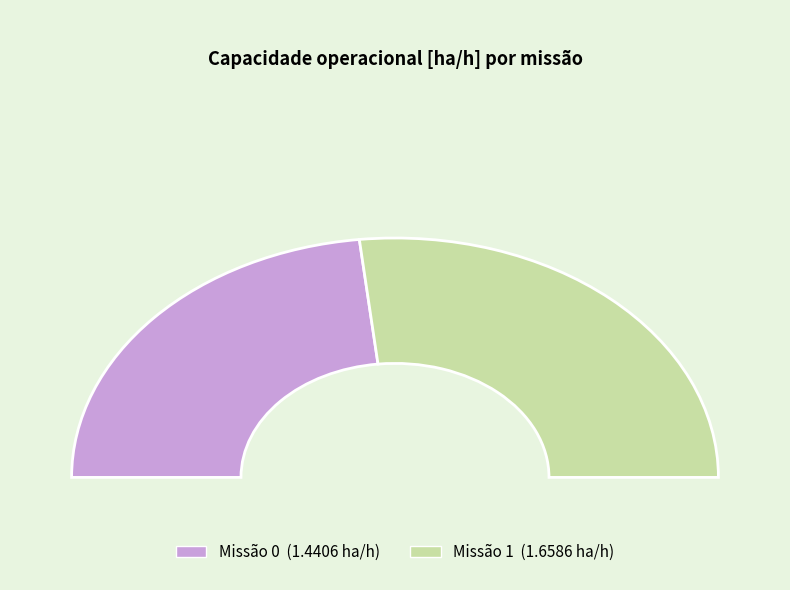

Do 1 and 0 together represent more than half of the pie?

Yes